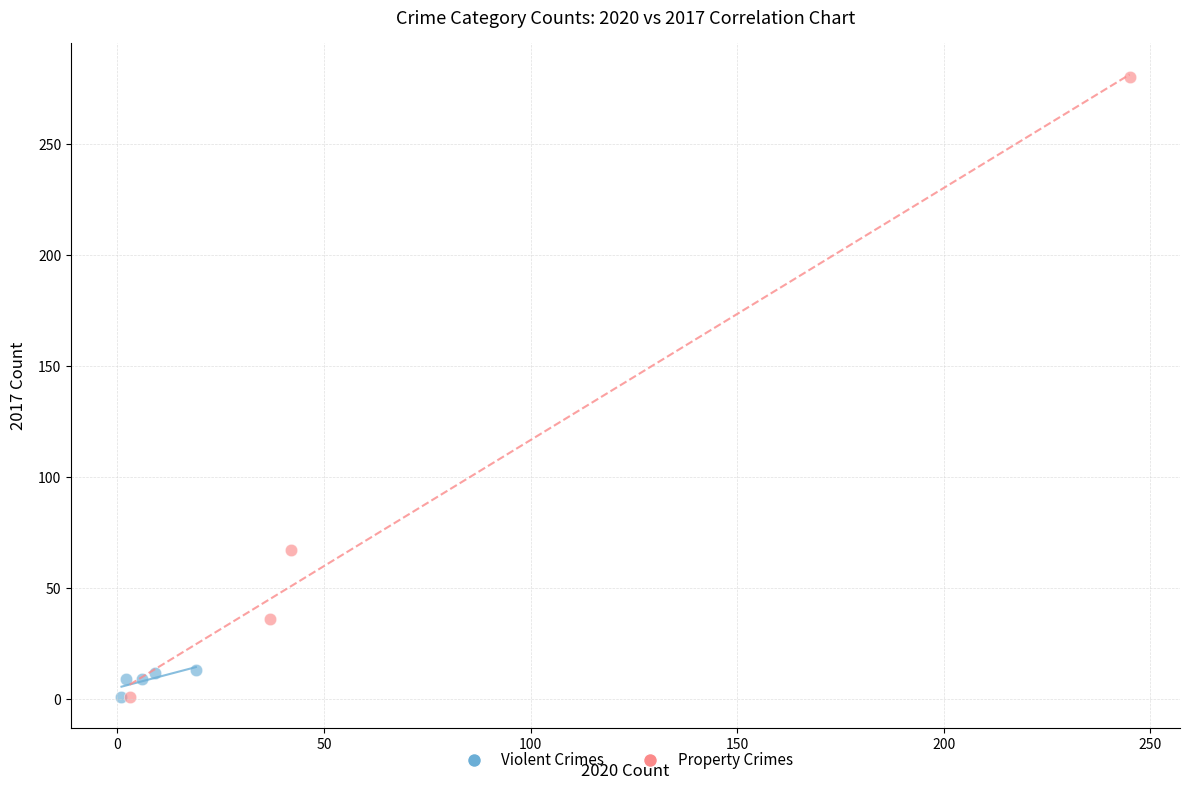

Which series contains the highest Y value?

Property Crimes